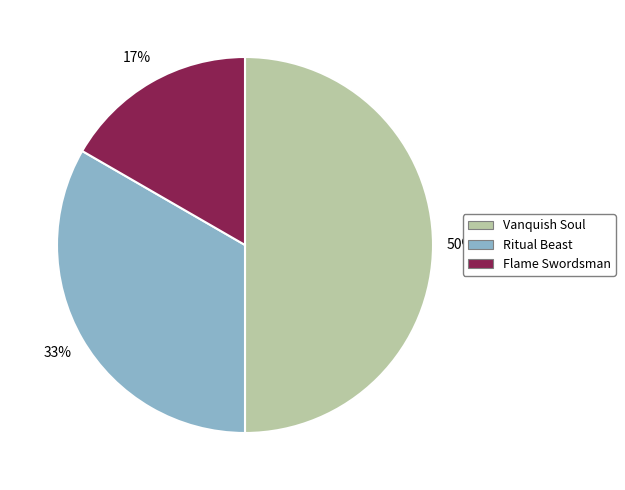

What percentage is the Ritual Beast slice, to the nearest percent?

33%